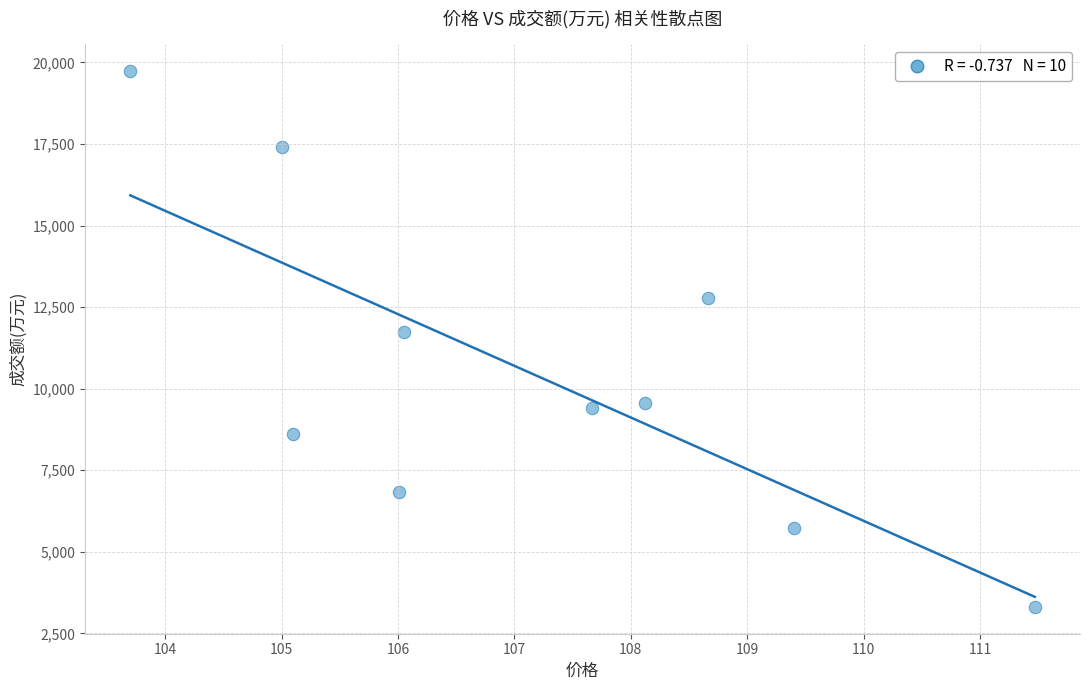

What Y value in the scatter plot is closest to 11523?

11735